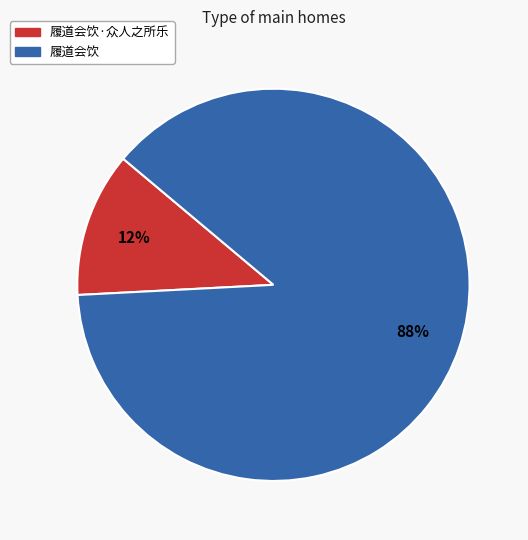

To the nearest percent, what is the average slice percentage?

50%